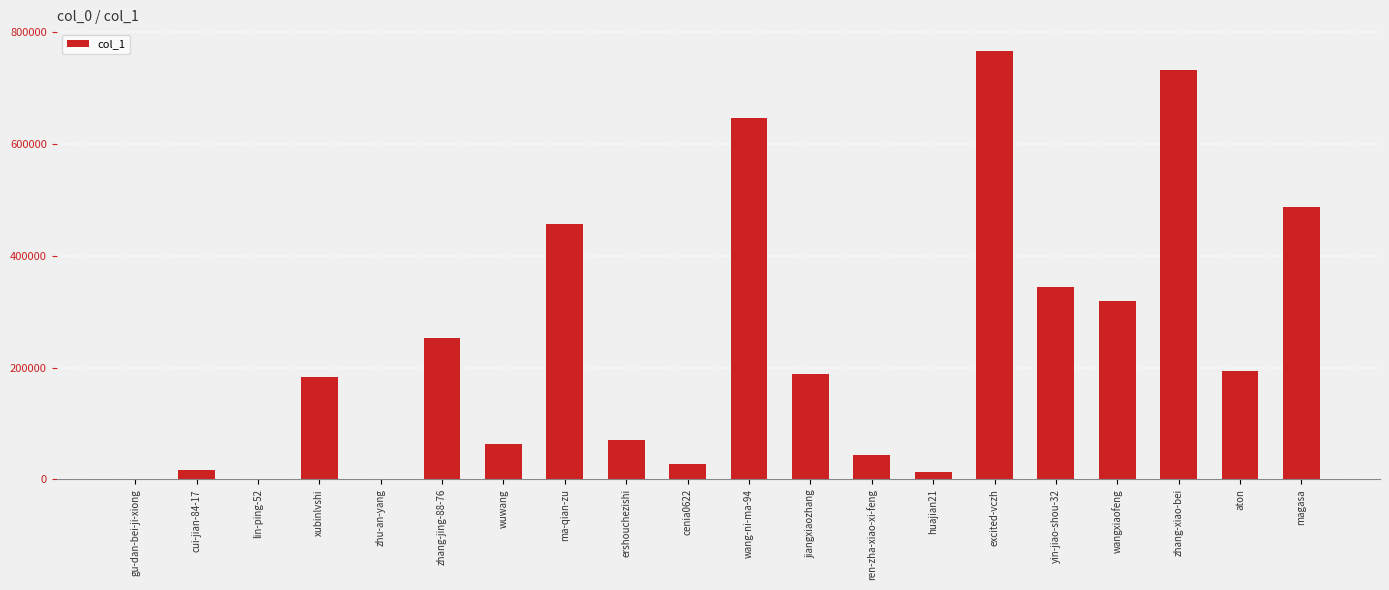

At which label is the value closest to 383529?

yin-jiao-shou-32